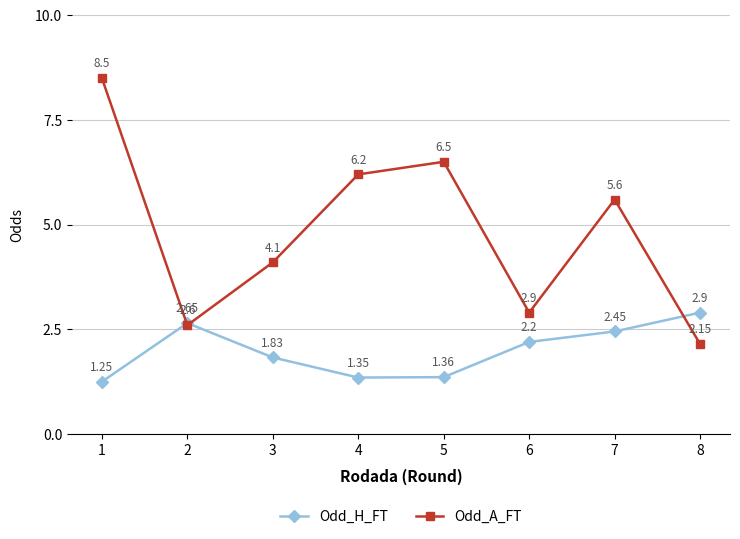

Rank the series by their maximum value, from highest to lowest.

Odd_A_FT, Odd_H_FT